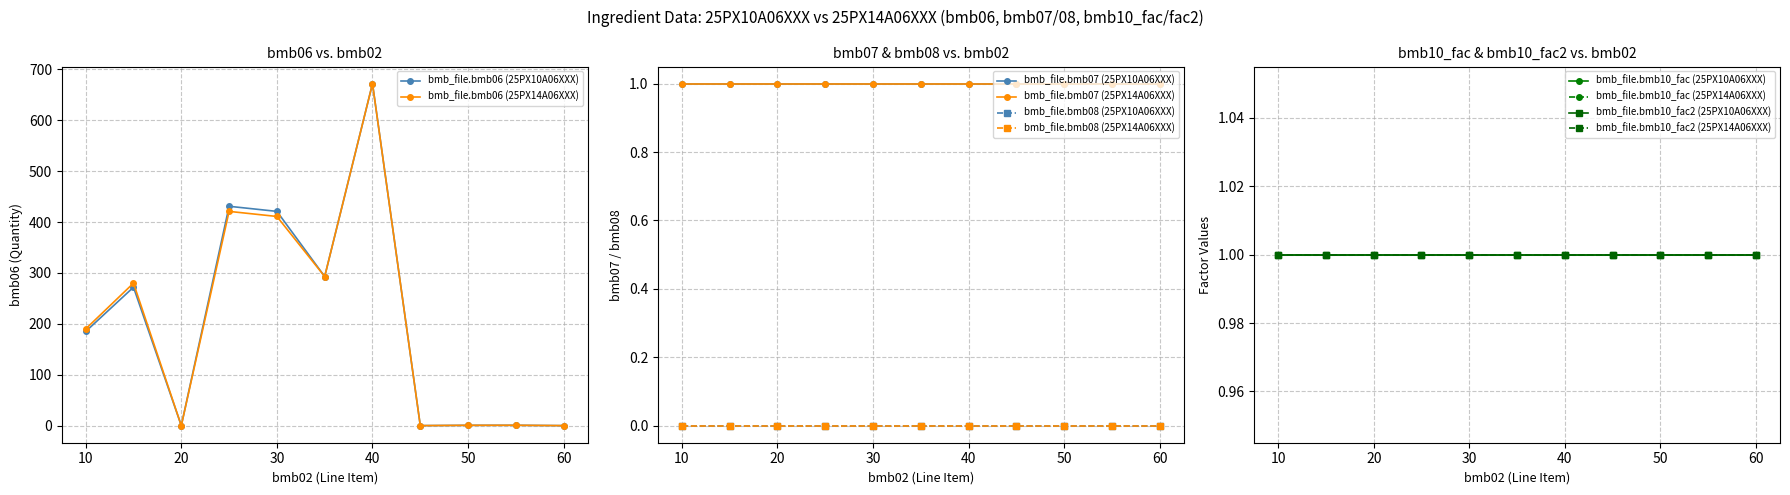

At which category does the chart reach its minimum across all series?

20